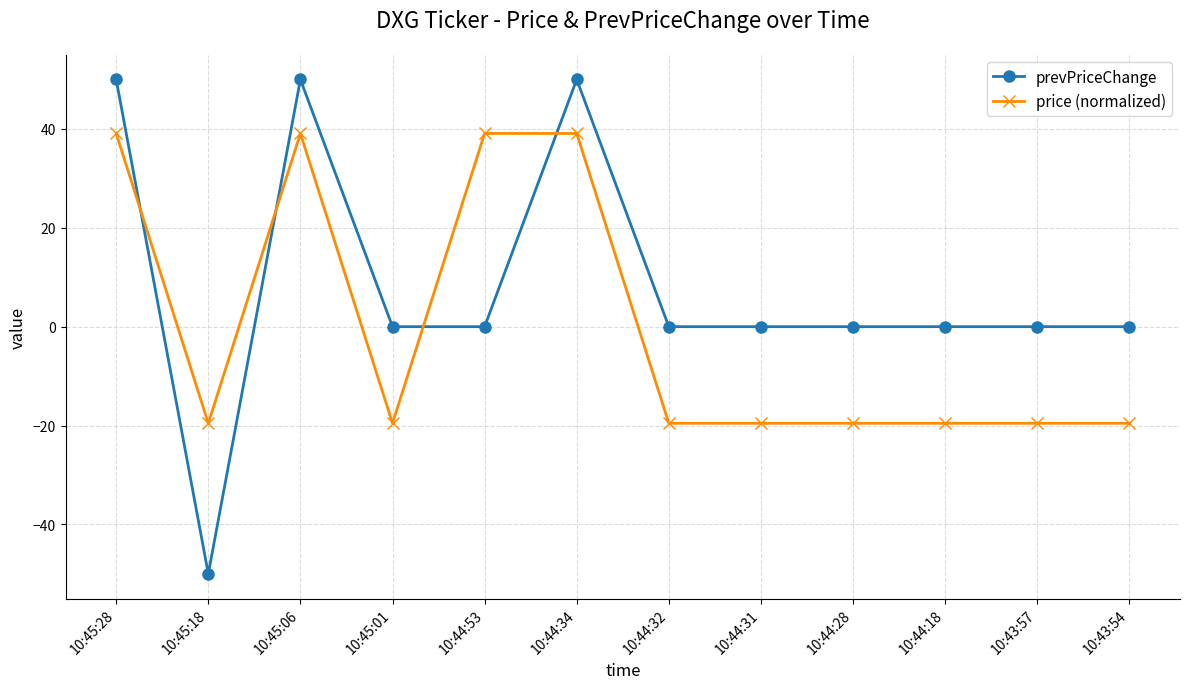

What is the total value across all series at 10:45:18?

-69.5